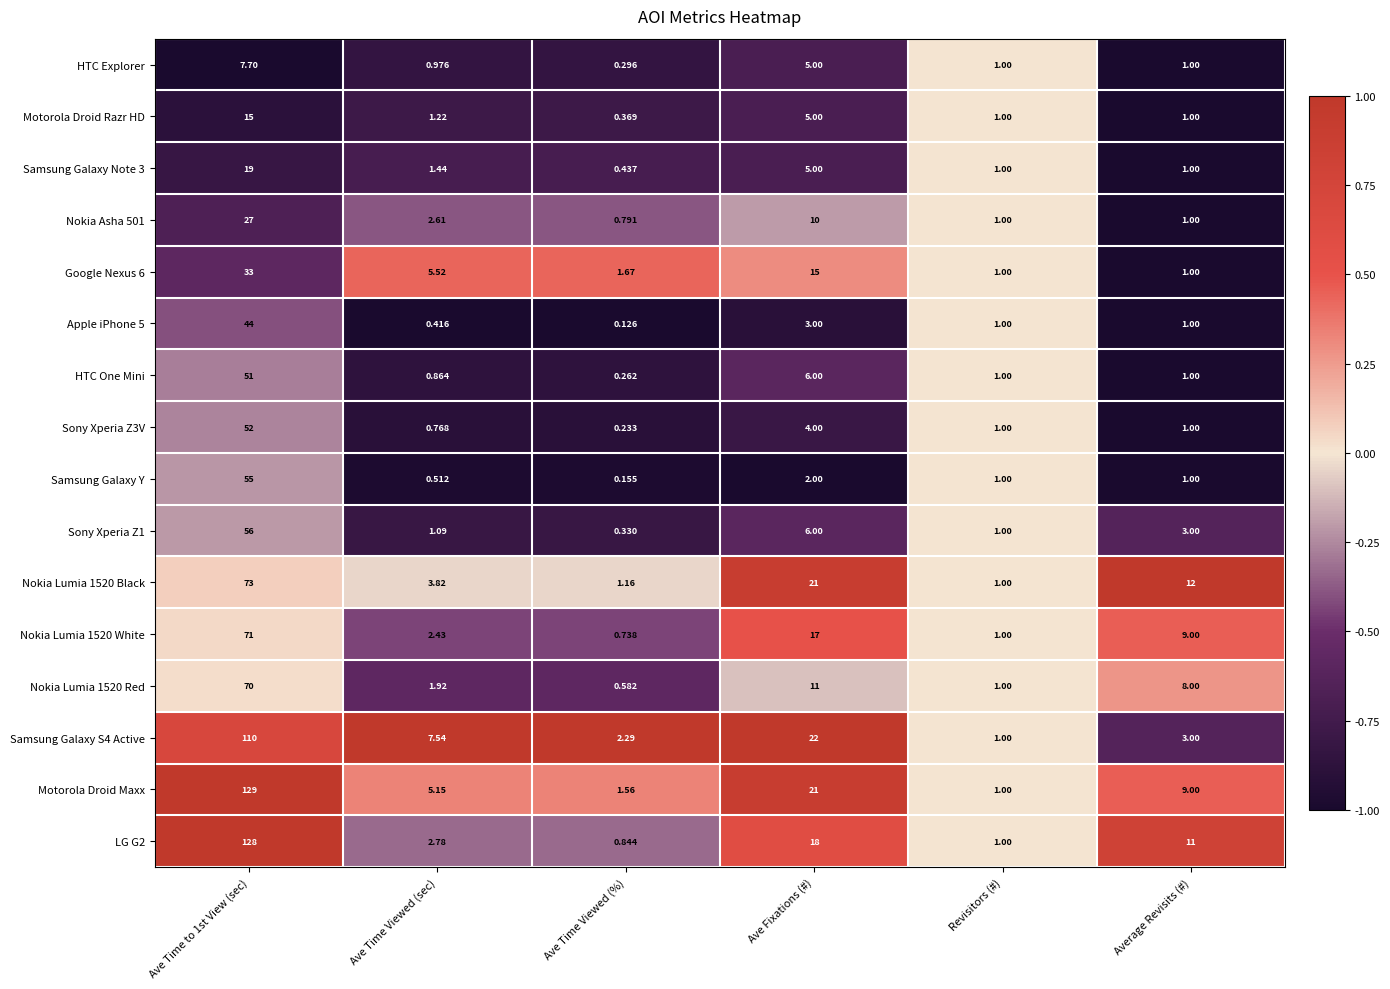

What is the spread (max minus min) of values at Average Revisits (#)?

11.0